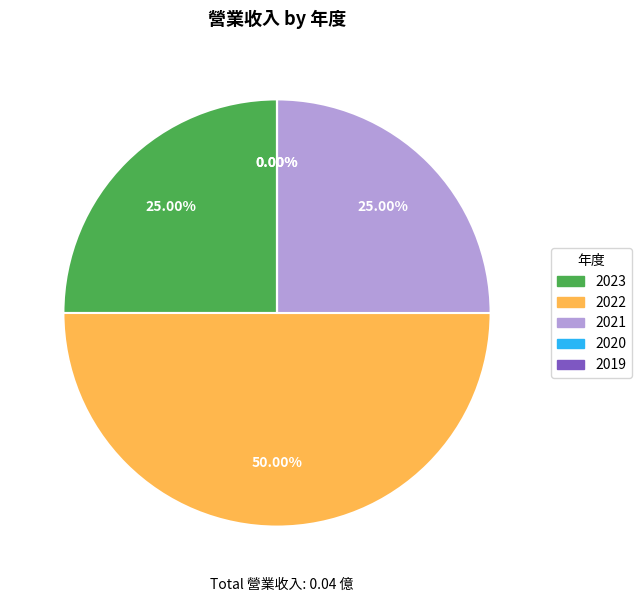

Does 2023 account for over 50% of the chart?

No